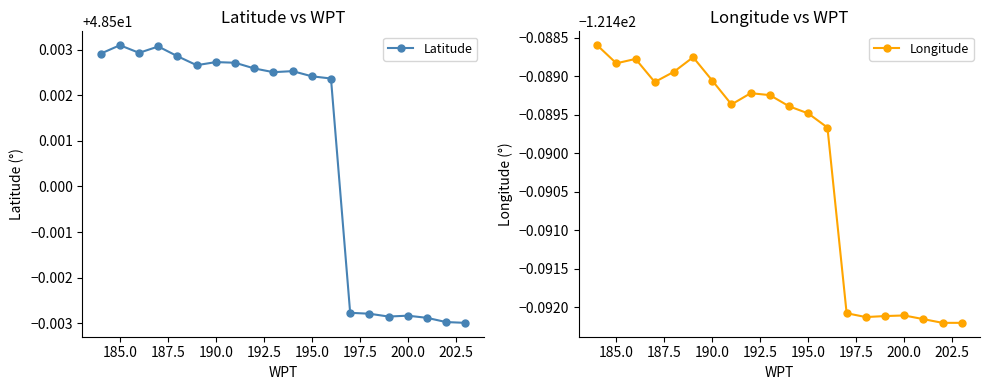

Is it true that Latitude equals 64.5 at 185.0?

False